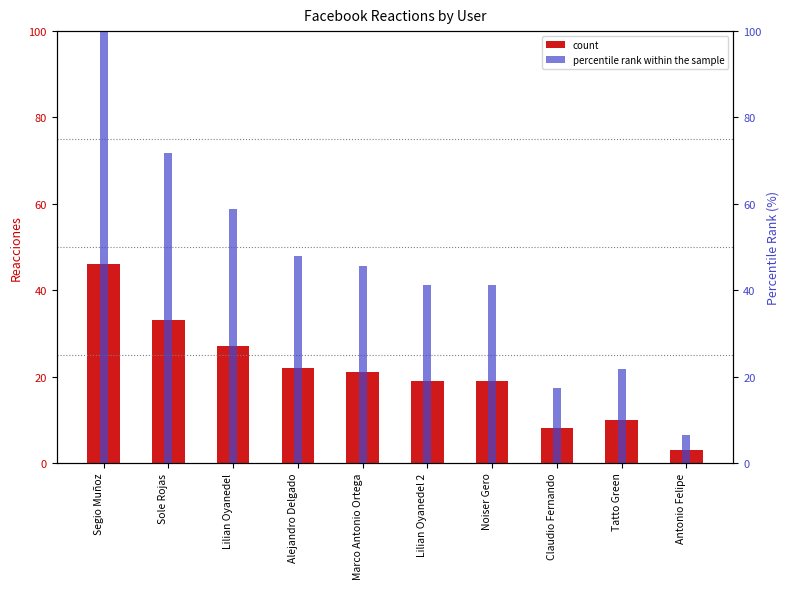

How many values in the percentile rank within the sample series exceed 45?

5